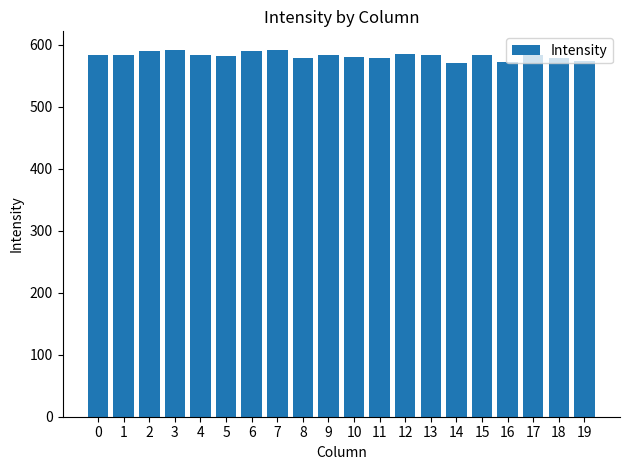

What is the minimum value shown in the chart?

571